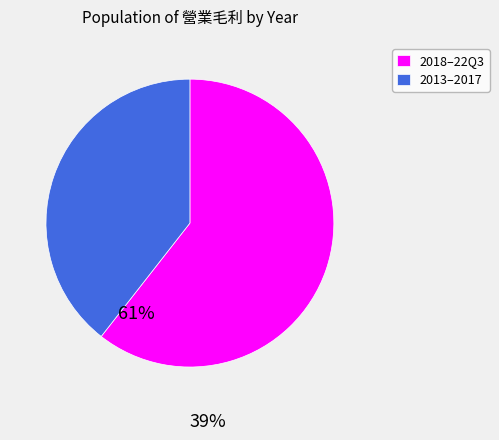

Is it true that 2013–2017 is 39% of the pie?

True